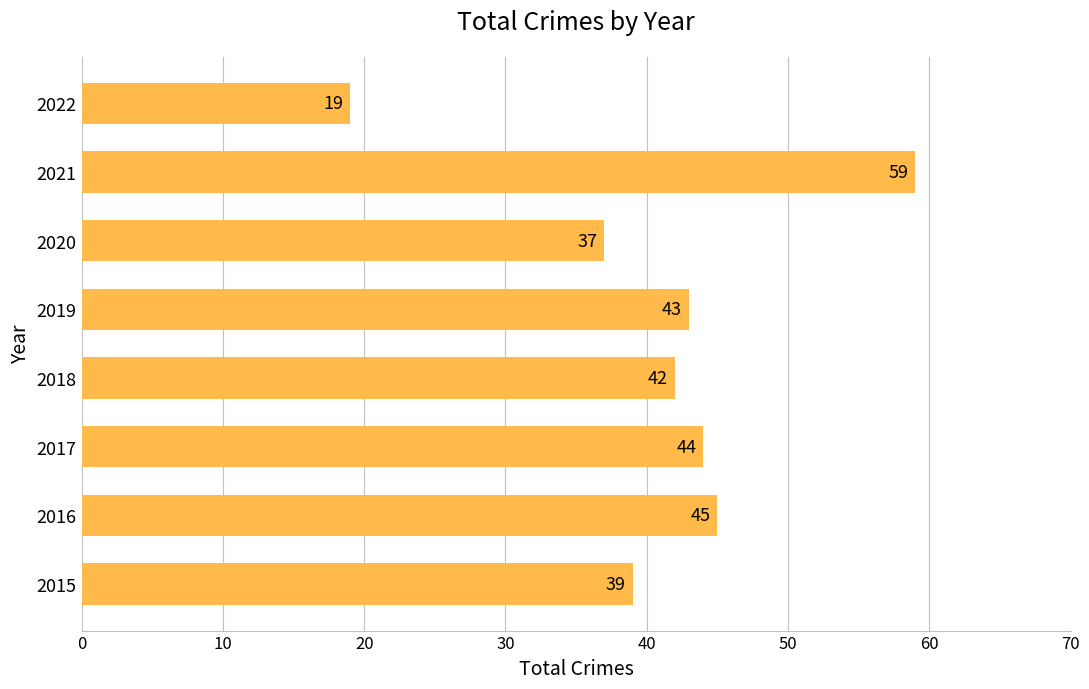

True or false: the data shows 39 at 2015.

True